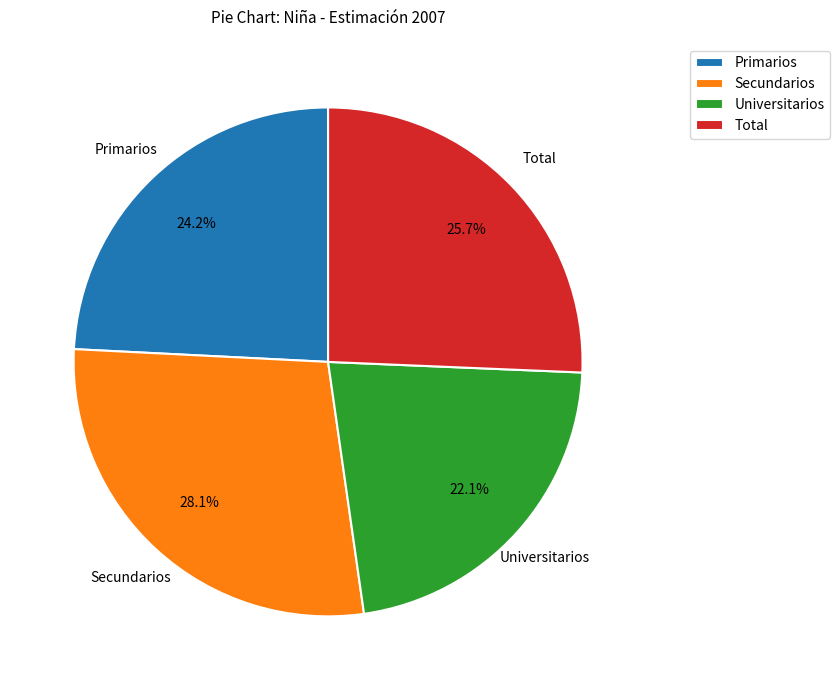

Is it true that Total is 19% of the pie?

False